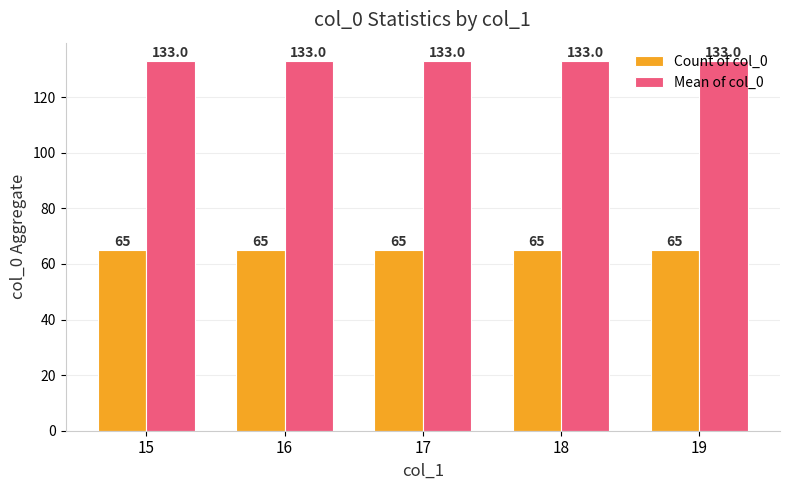

Reading left to right, what are all the values shown in this chart?

Count of col_0: 65	65	65	65	65
Mean of col_0: 133	133	133	133	133